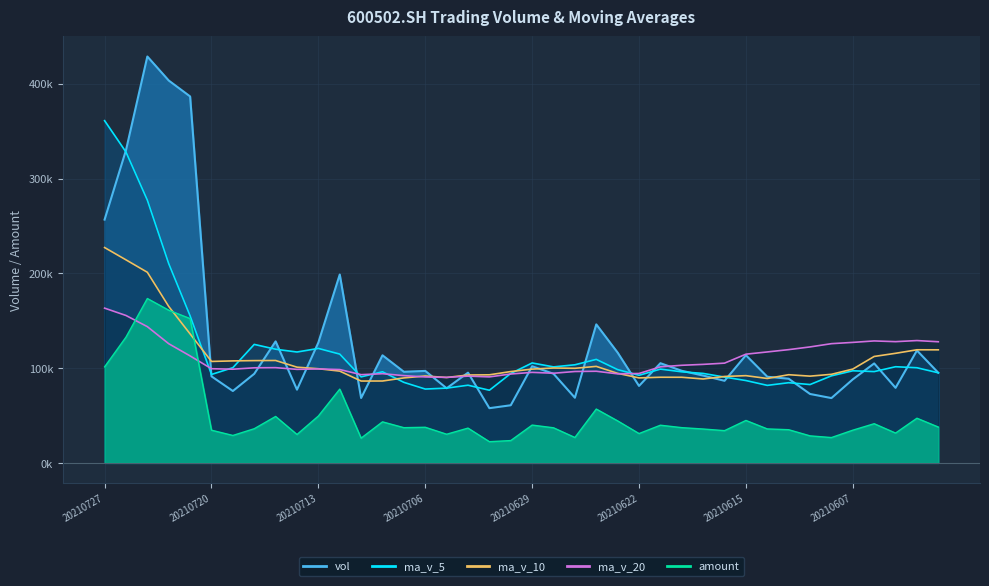

What is the difference between the second highest and second lowest values in the ma_v_20 series?

64863.6